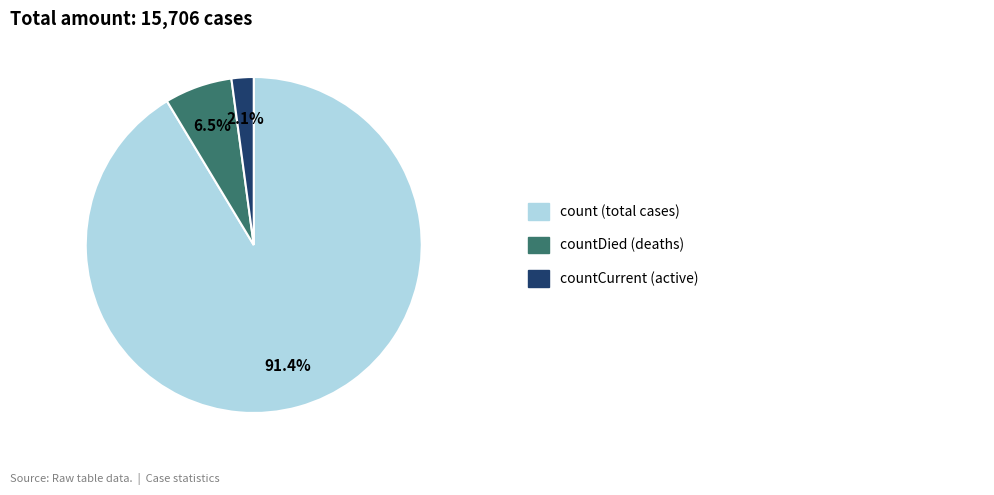

Is there a majority slice in this chart?

Yes